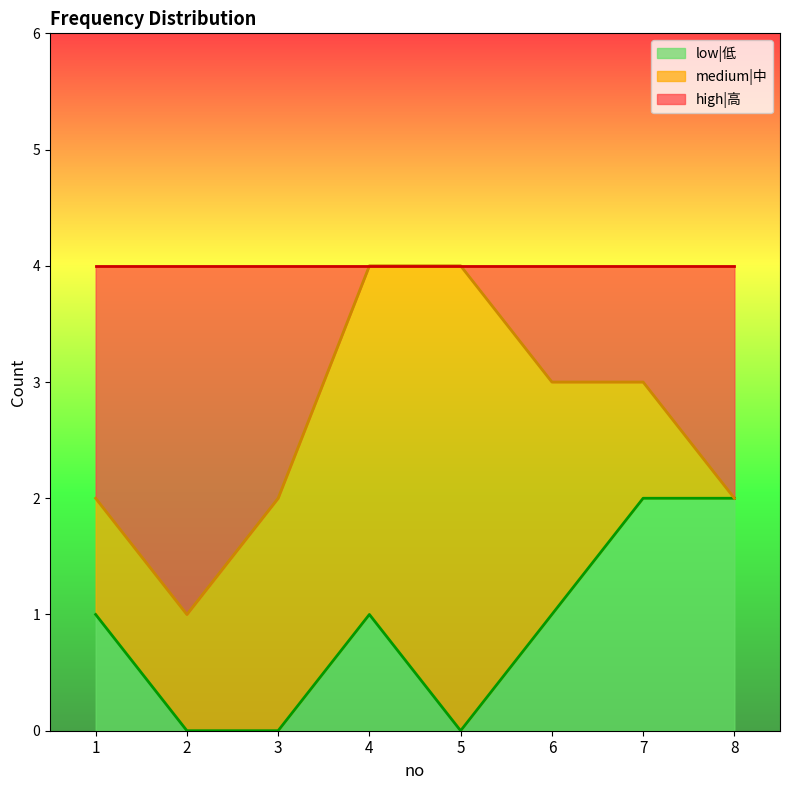

What are all the series names shown in the legend?

low|低, medium|中, high|高